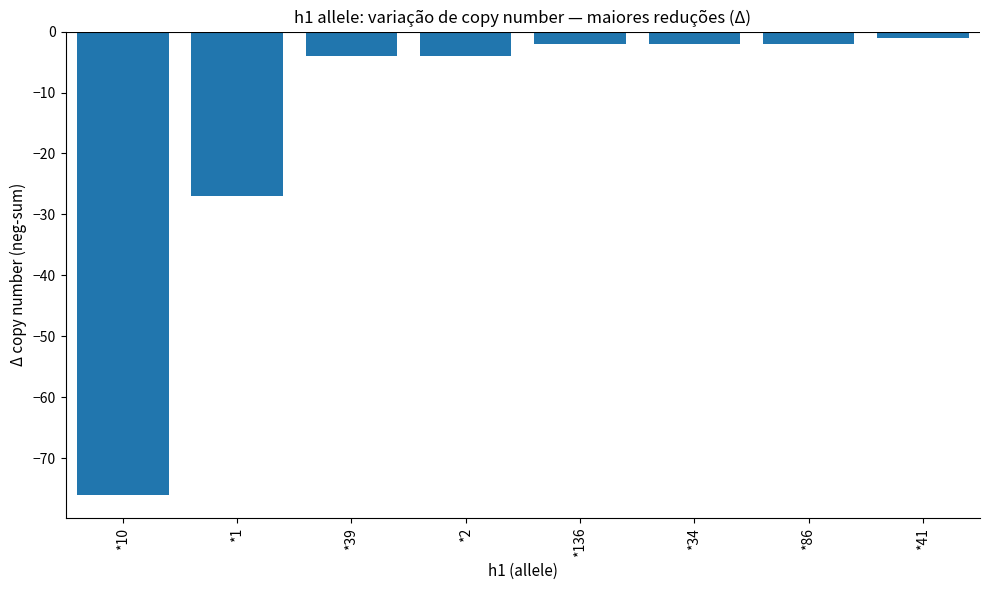

Which category has the highest value across all series?

*41